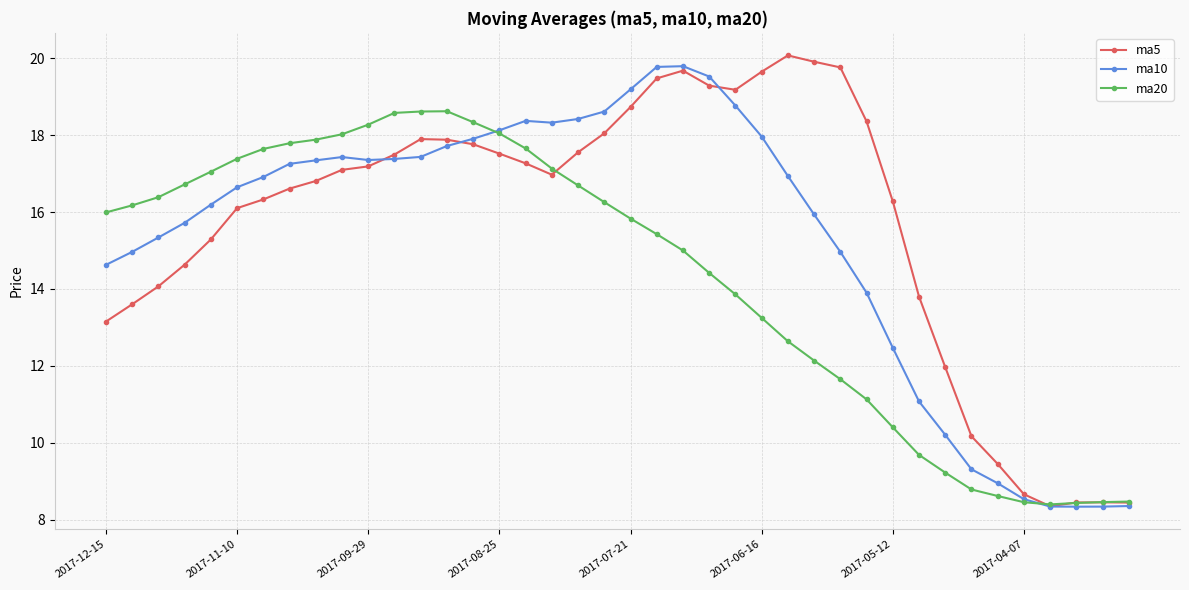

What is the value of the ma20 point at the 11th from the left?

18.3